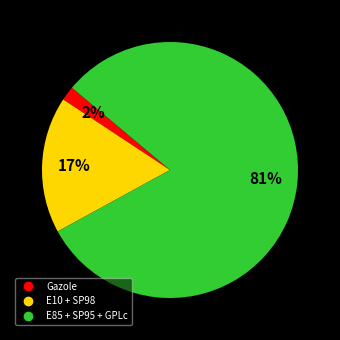

Is there a majority slice in this chart?

Yes